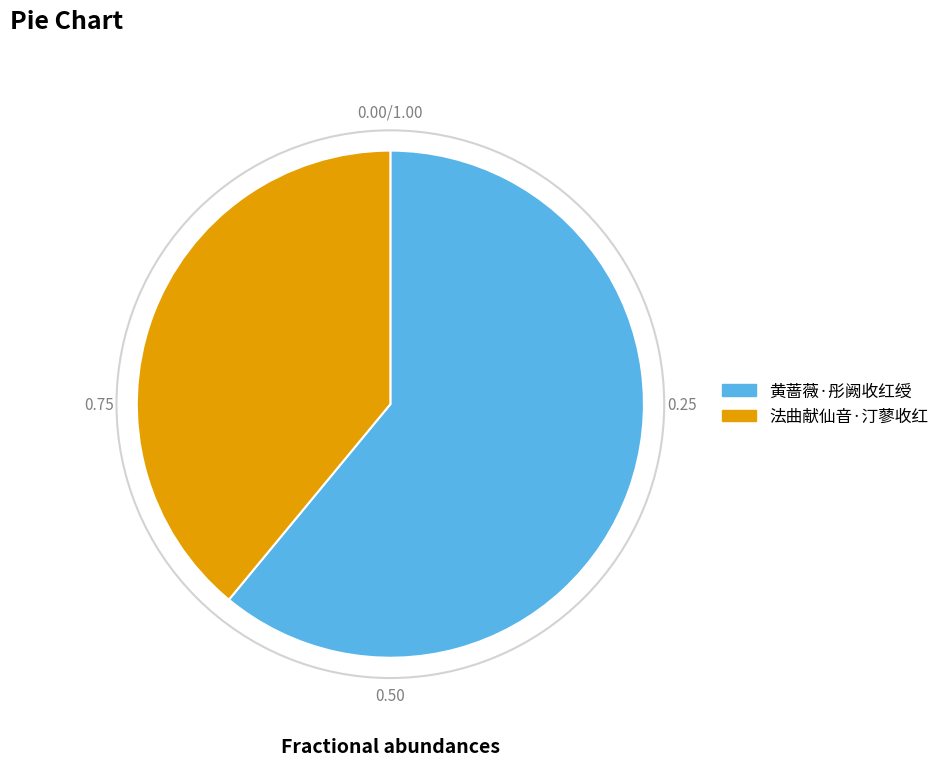

Which category has the smallest portion of the pie?

法曲献仙音·汀蓼收红